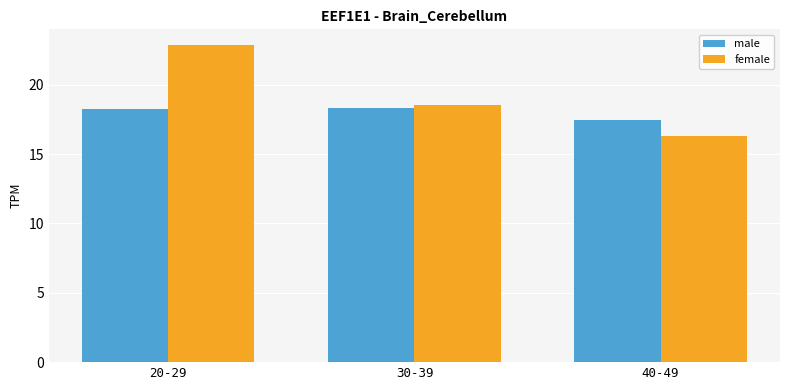

Which series changed the most between 20-29 and 40-49?

female